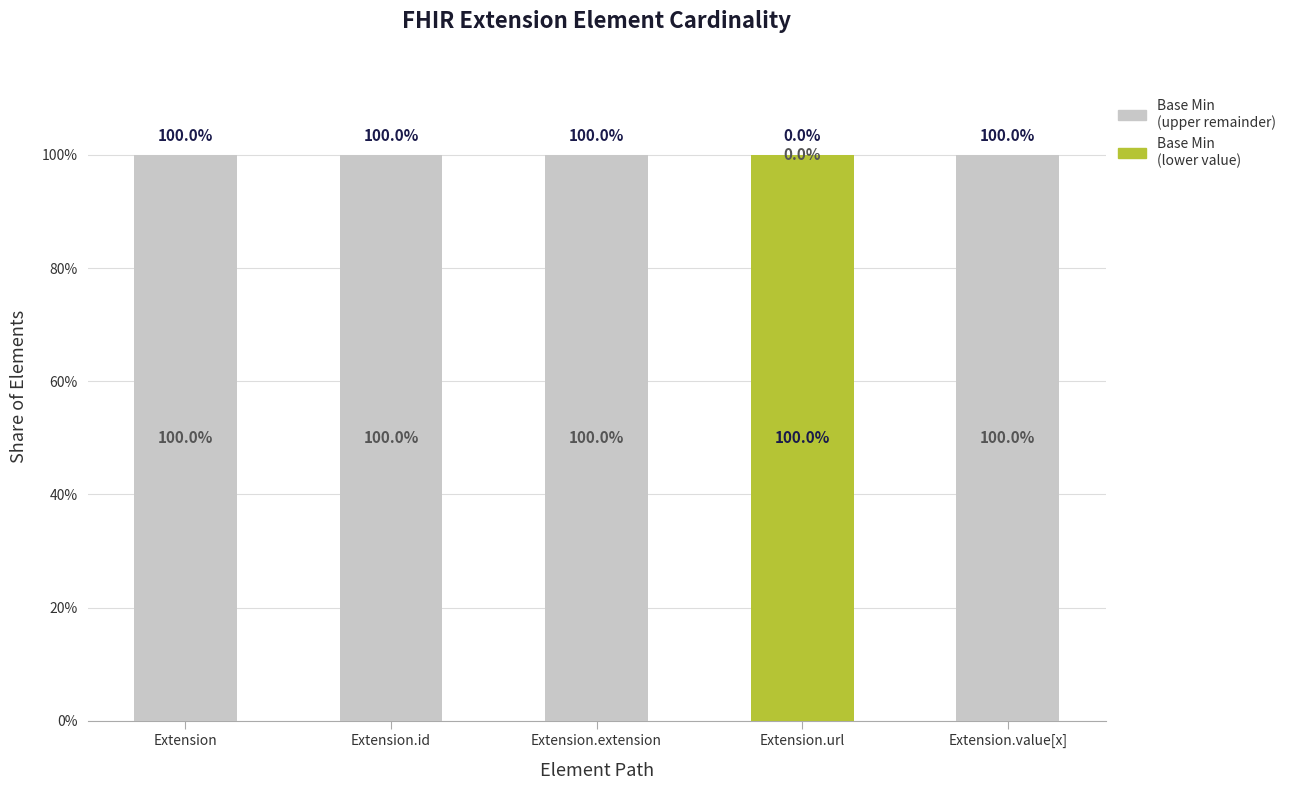

Does the chart contain stacked bars?

Yes